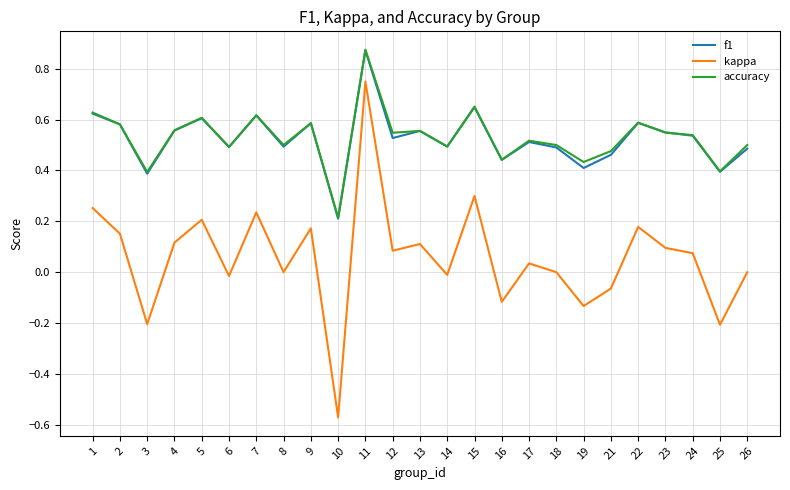

Is the value of f1 at 6 greater than the value of accuracy at 7?

No